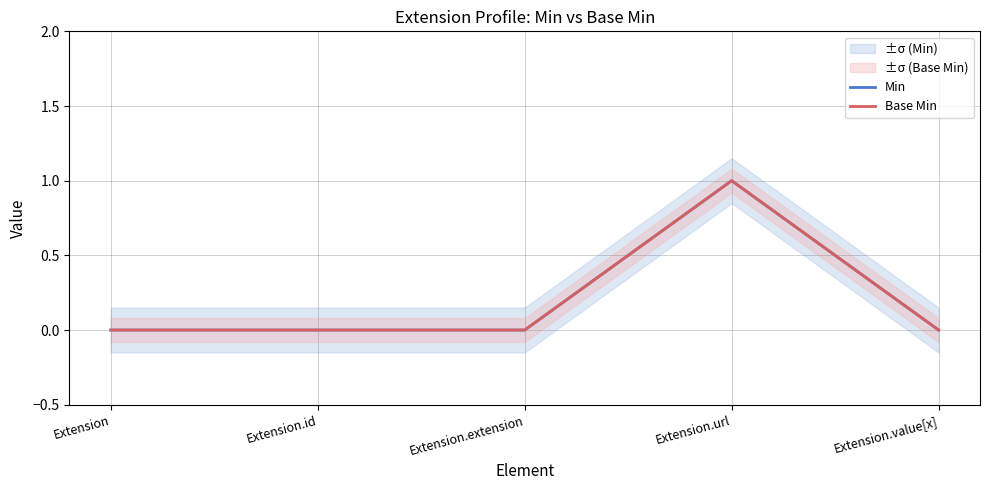

Where is Min nearest to the value 0?

Extension